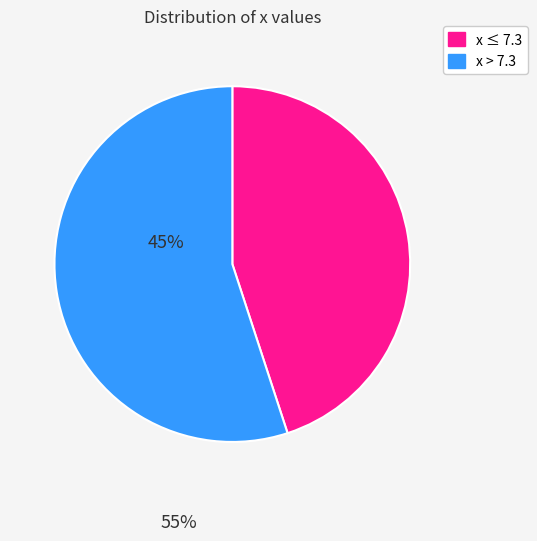

True or false: x ≤ 7.3 accounts for 45% of the total.

True